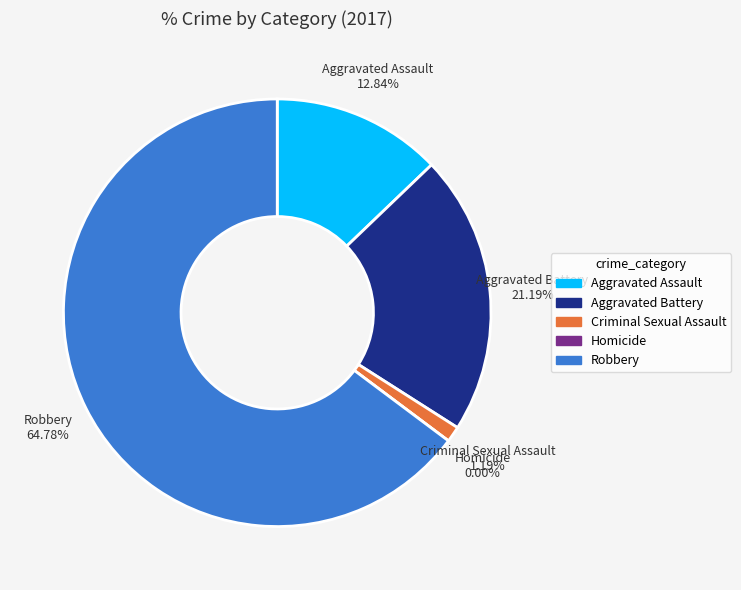

Is the sum of Criminal Sexual Assault and Robbery greater than half?

Yes